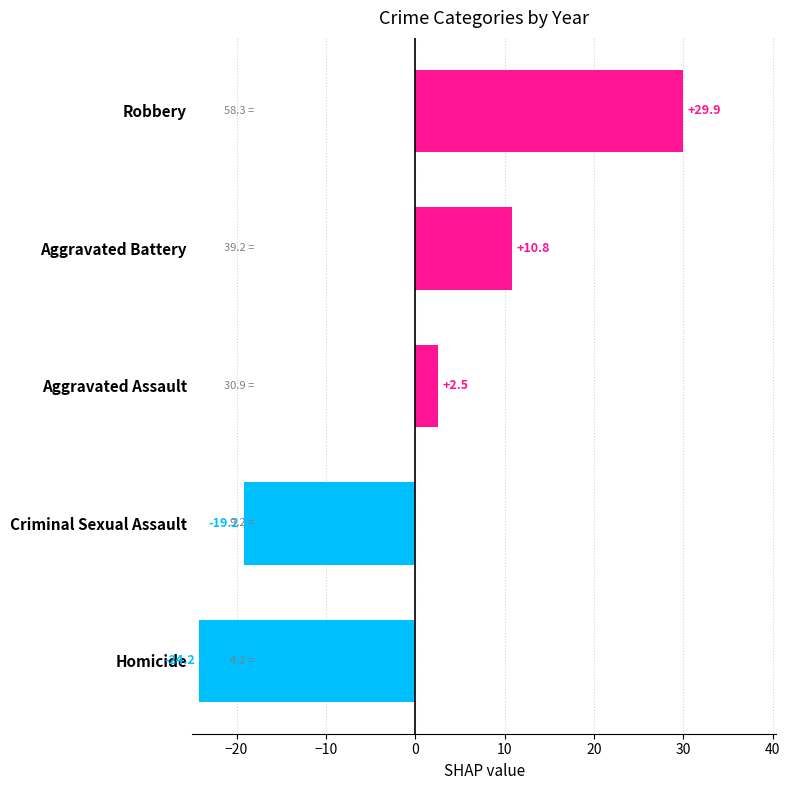

Is it true that the value at Aggravated Battery is 6.5?

False